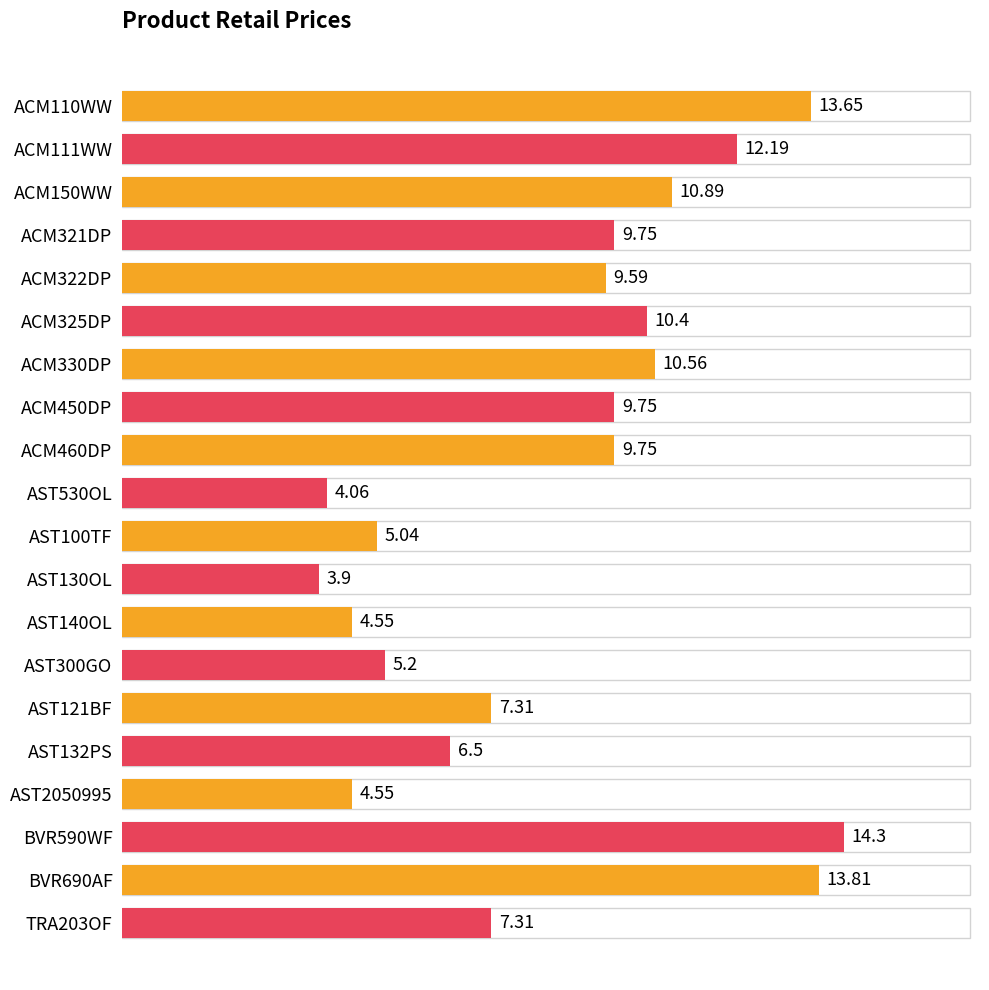

What is the difference between the second highest and minimum values?

9.9